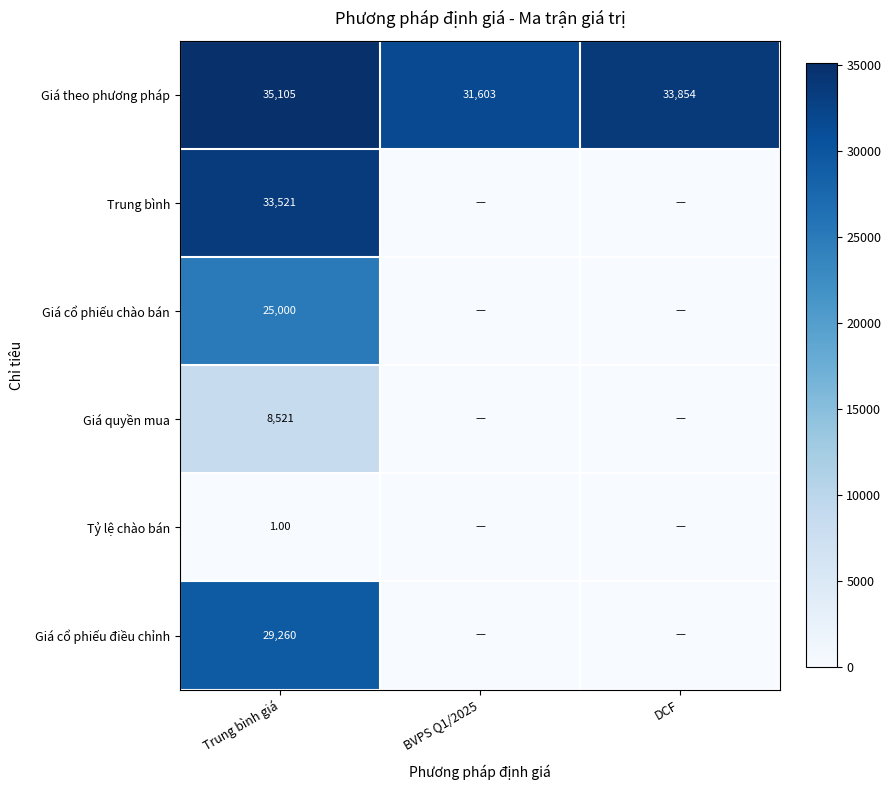

At which label does Giá theo phương pháp first exceed 33854?

Trung bình giá